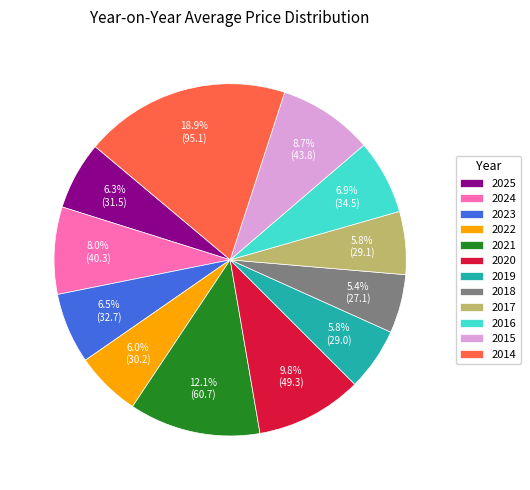

Approximately how many times larger is the value at 2020 compared to 2014?

0.5